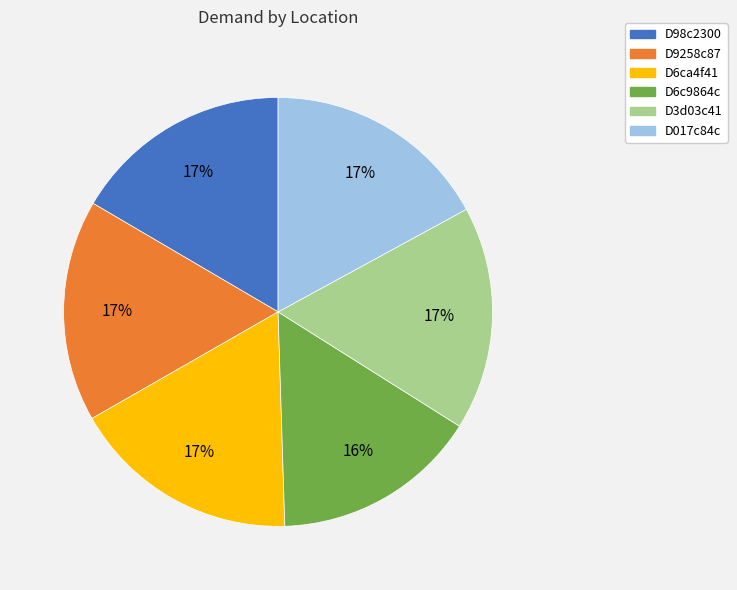

To the nearest percent, what is the combined percentage of D6ca4f41 and D017c84c?

34%